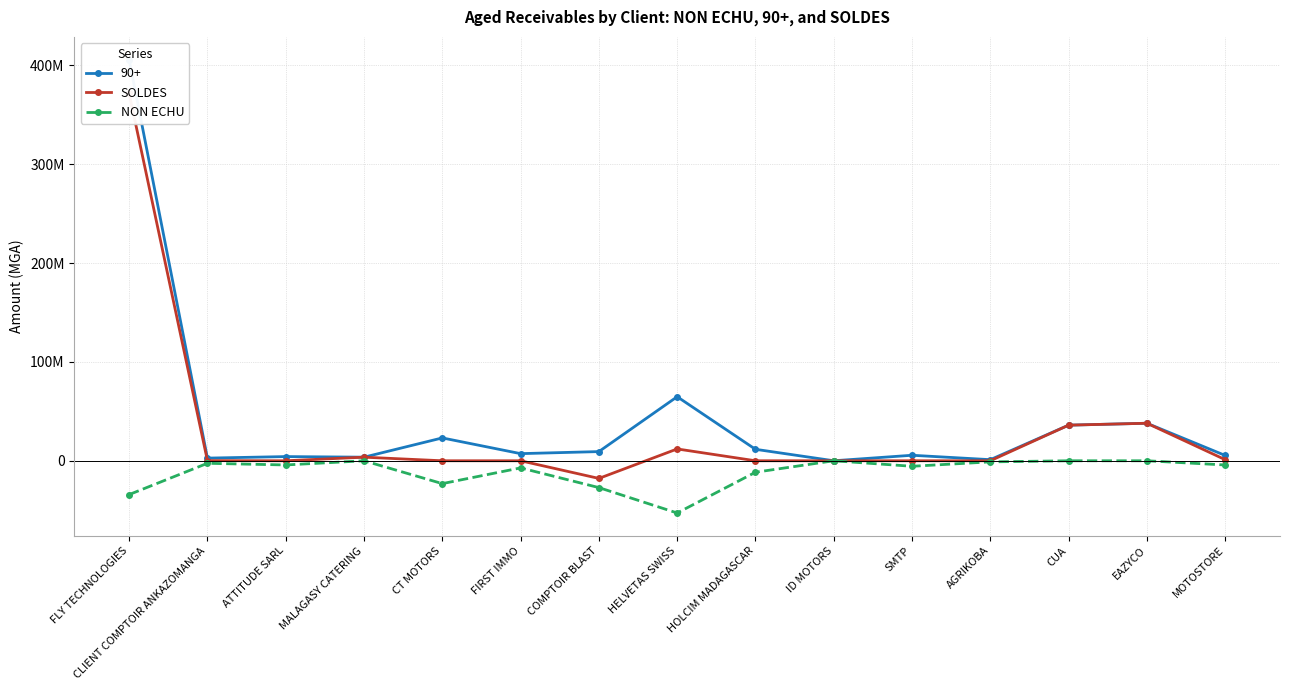

At how many categories does at least one series exceed -45260343?

15